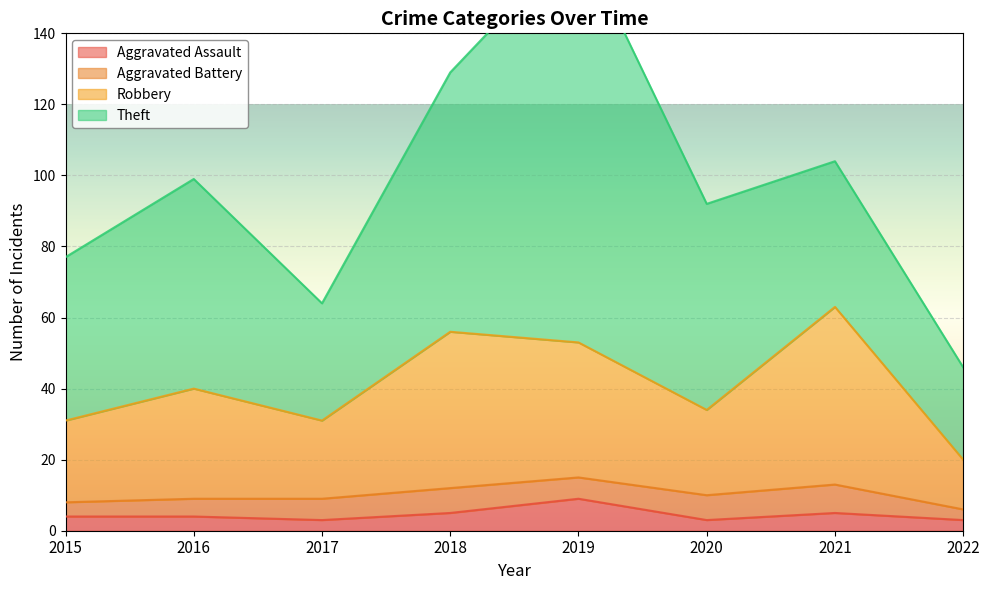

Between 2021 and 2019, which is larger?

2019